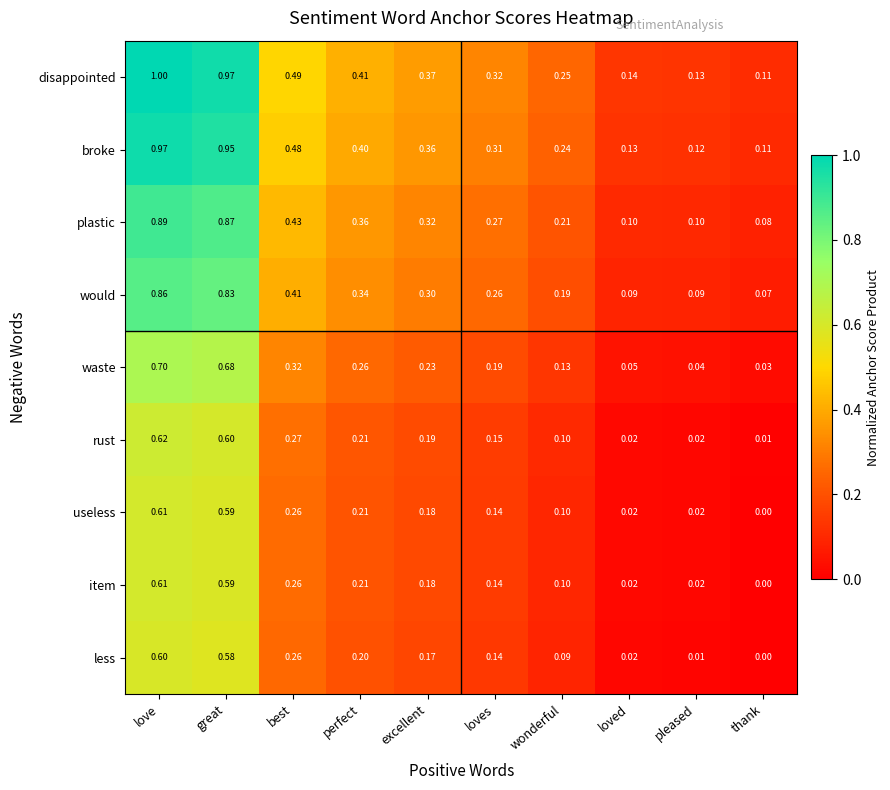

At which label is rust closest to 0?

thank